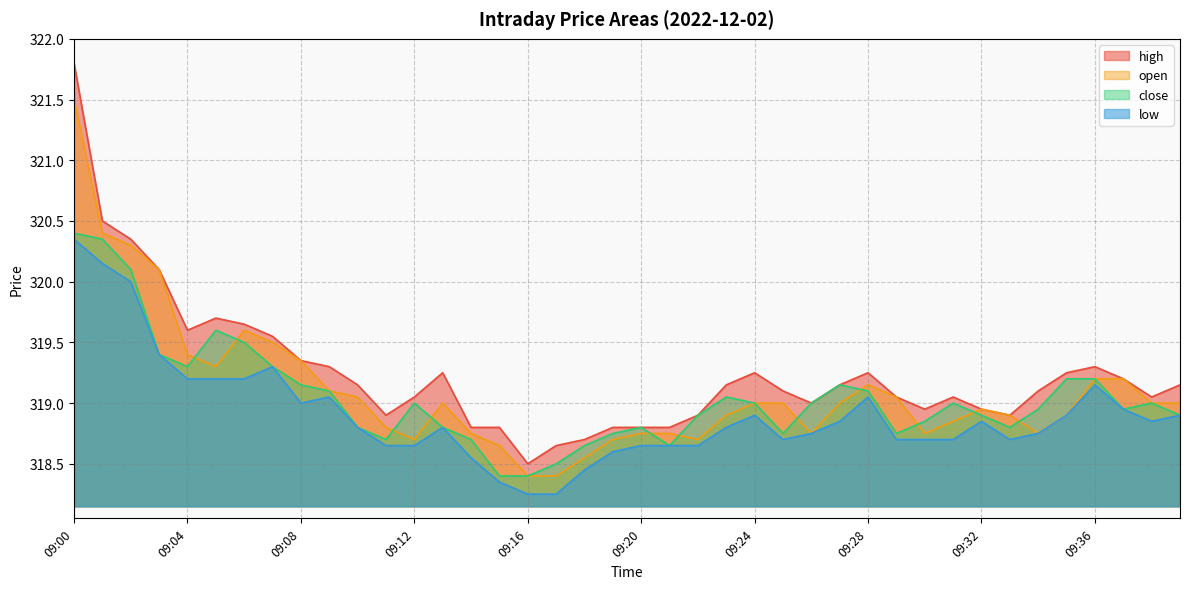

What is the spread (max minus min) of values at 09:37?

0.2